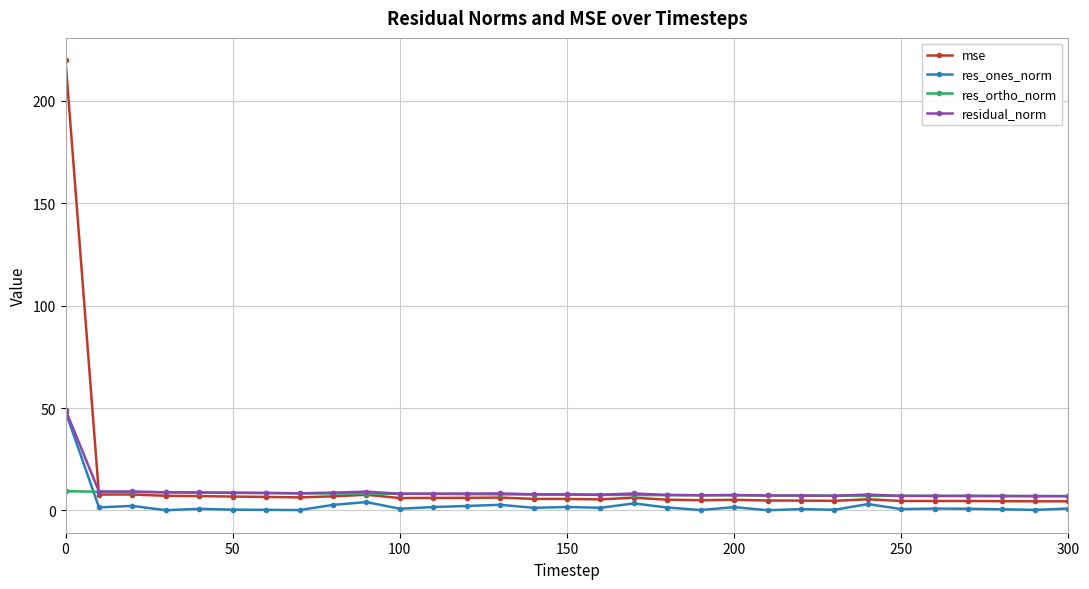

How many lines are shown in the chart?

4